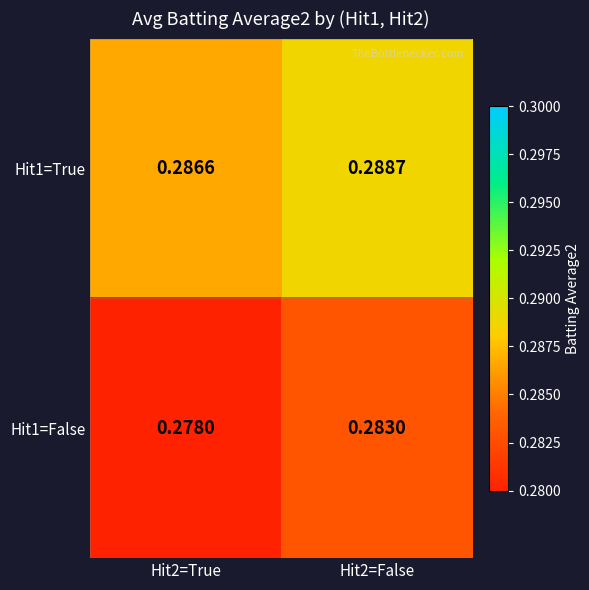

Is the value of Hit1=True at Hit2=True greater than the value of Hit1=False at Hit2=True?

Yes